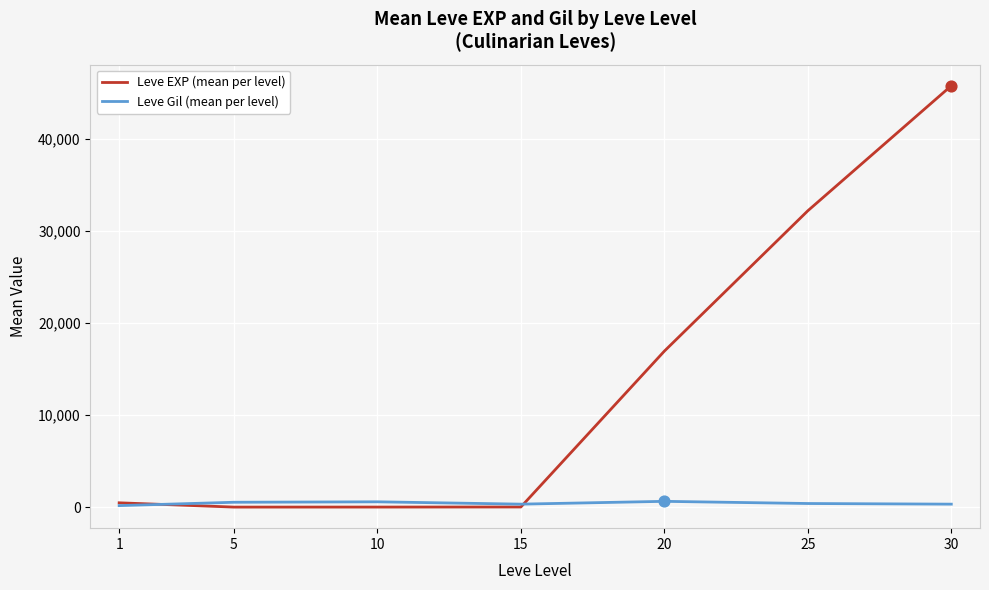

Which series has the largest total across all categories?

Leve EXP (mean per level)